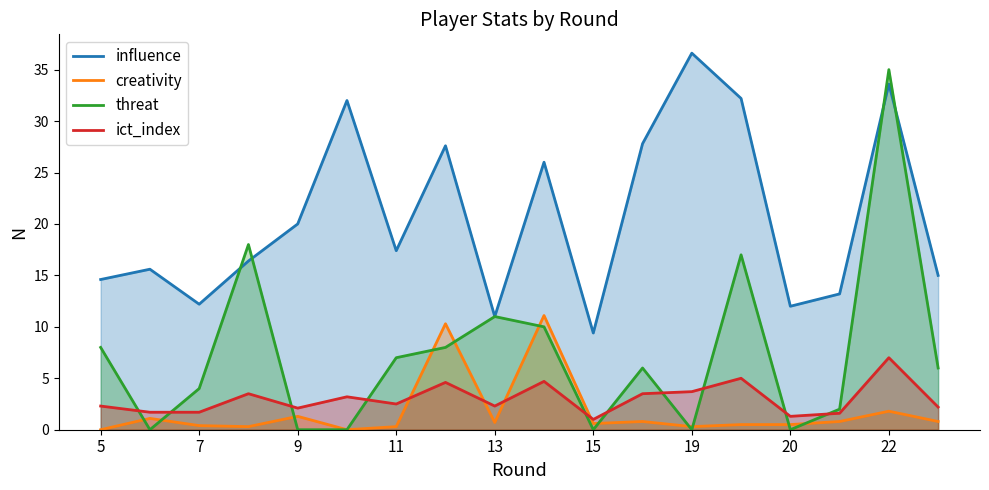

True or false: threat has more than 0 points higher than both neighbors.

True